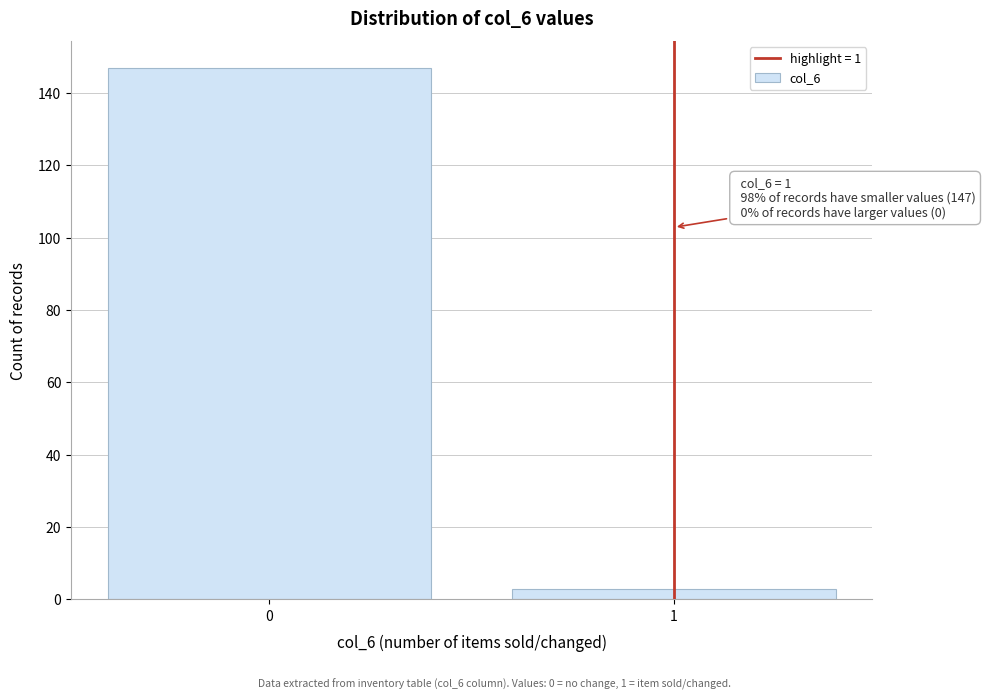

Reading left to right, transcribe all the data shown in this chart.

0=147	1=3